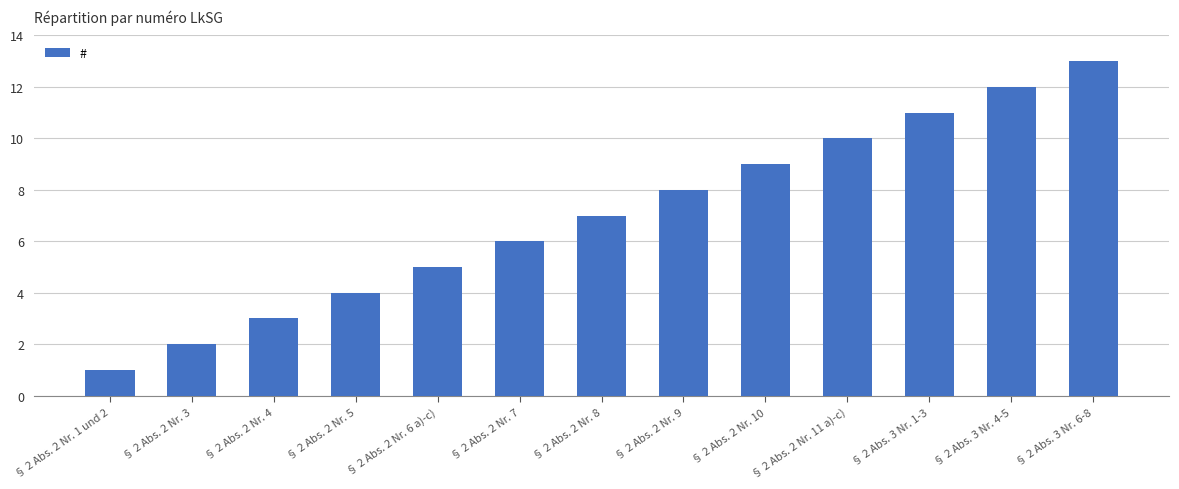

Rank the categories by value from lowest to highest.

§ 2 Abs. 2 Nr. 1 und 2, § 2 Abs. 2 Nr. 3, § 2 Abs. 2 Nr. 4, § 2 Abs. 2 Nr. 5, § 2 Abs. 2 Nr. 6 a)-c), § 2 Abs. 2 Nr. 7, § 2 Abs. 2 Nr. 8, § 2 Abs. 2 Nr. 9, § 2 Abs. 2 Nr. 10, § 2 Abs. 2 Nr. 11 a)-c), § 2 Abs. 3 Nr. 1-3, § 2 Abs. 3 Nr. 4-5, § 2 Abs. 3 Nr. 6-8